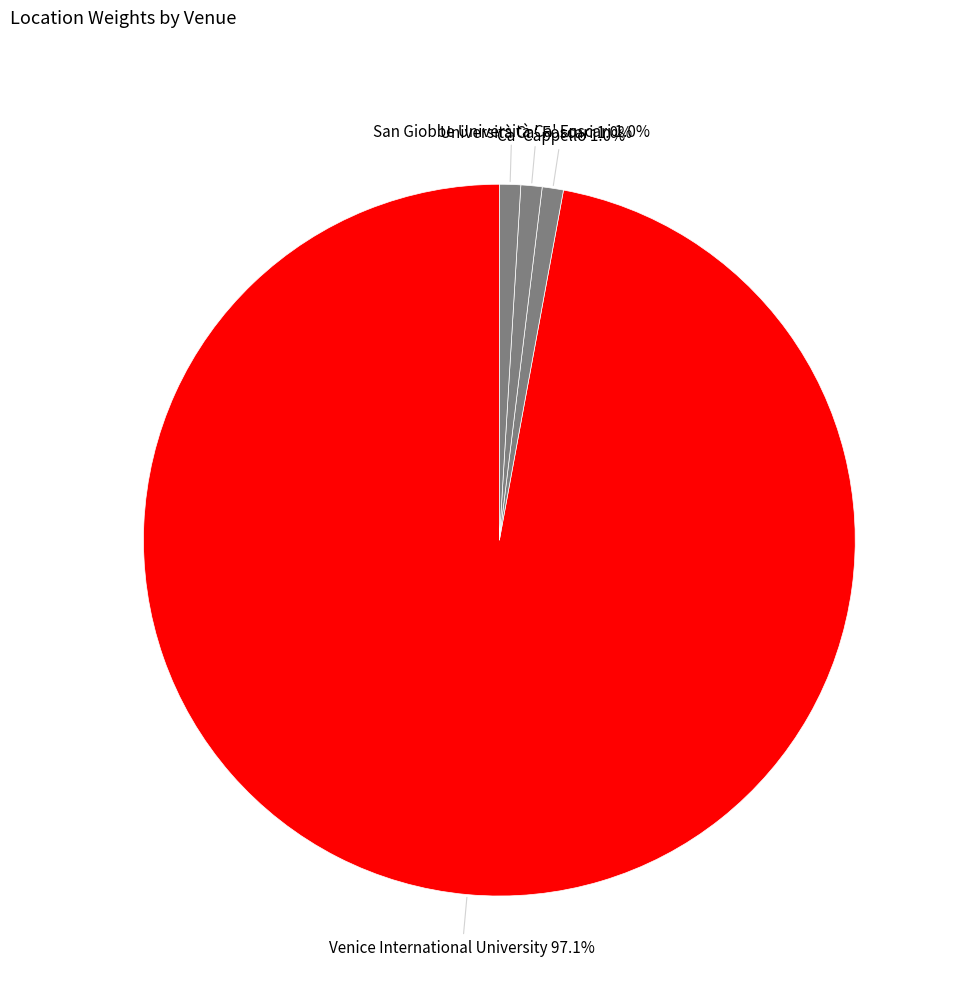

Combined, do Ca' Cappello and Venice International University account for over 50%?

Yes